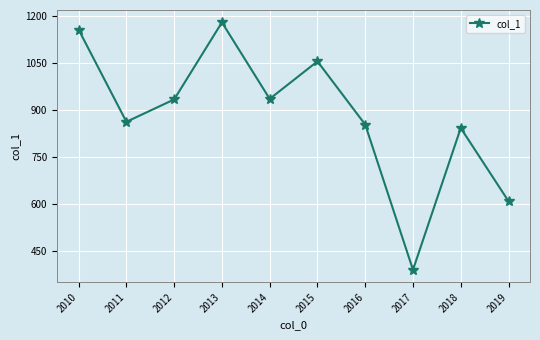

Is it true that the value at 2016 is 1434.1?

False